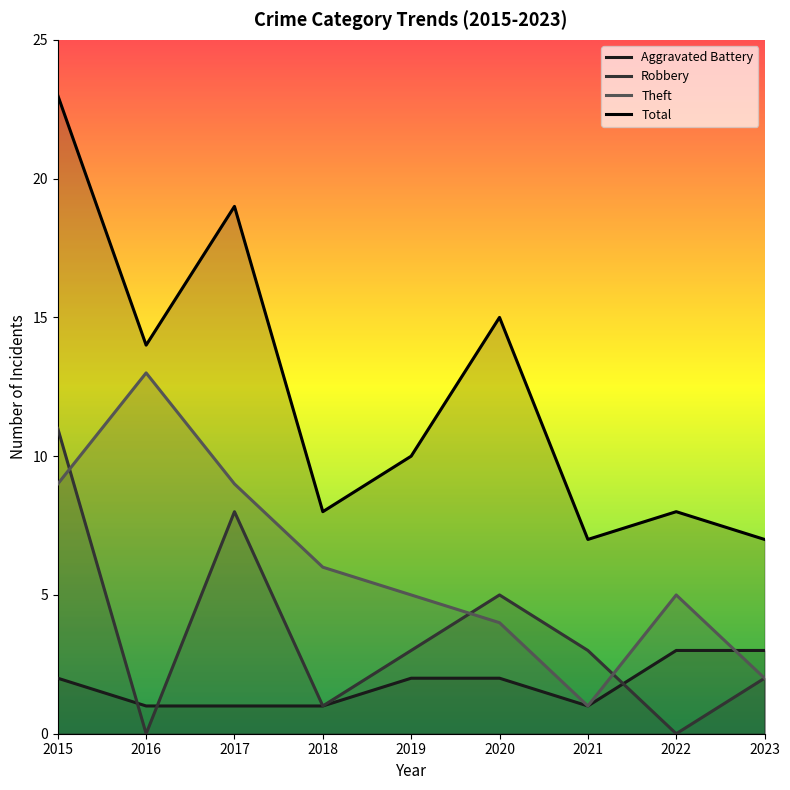

What are all the series names shown in the legend?

Aggravated Battery, Robbery, Theft, Total